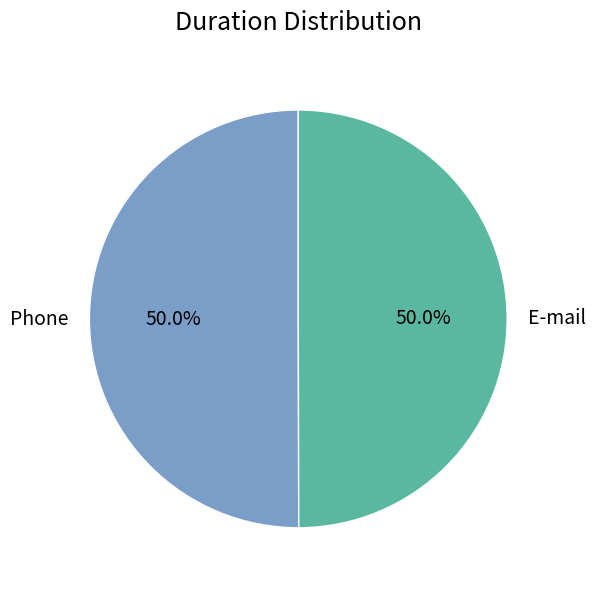

Approximately how many times larger is the value at E-mail compared to Phone?

1.0